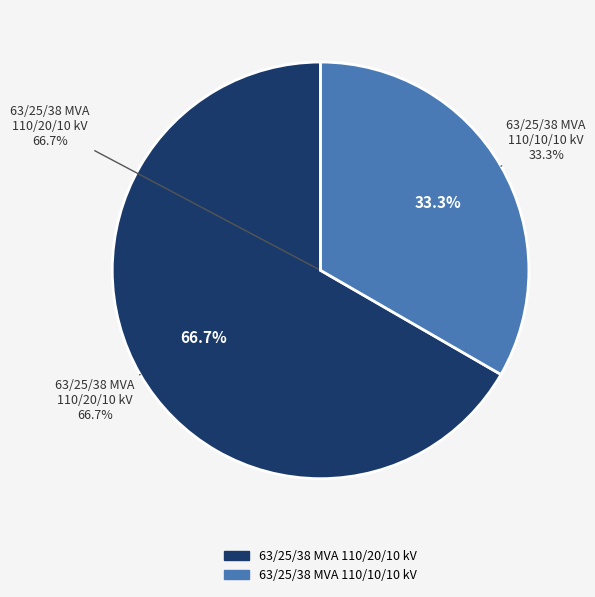

What percentage do 63/25/38 MVA 110/10/10 kV and 63/25/38 MVA 110/20/10 kV together represent?

100.0%